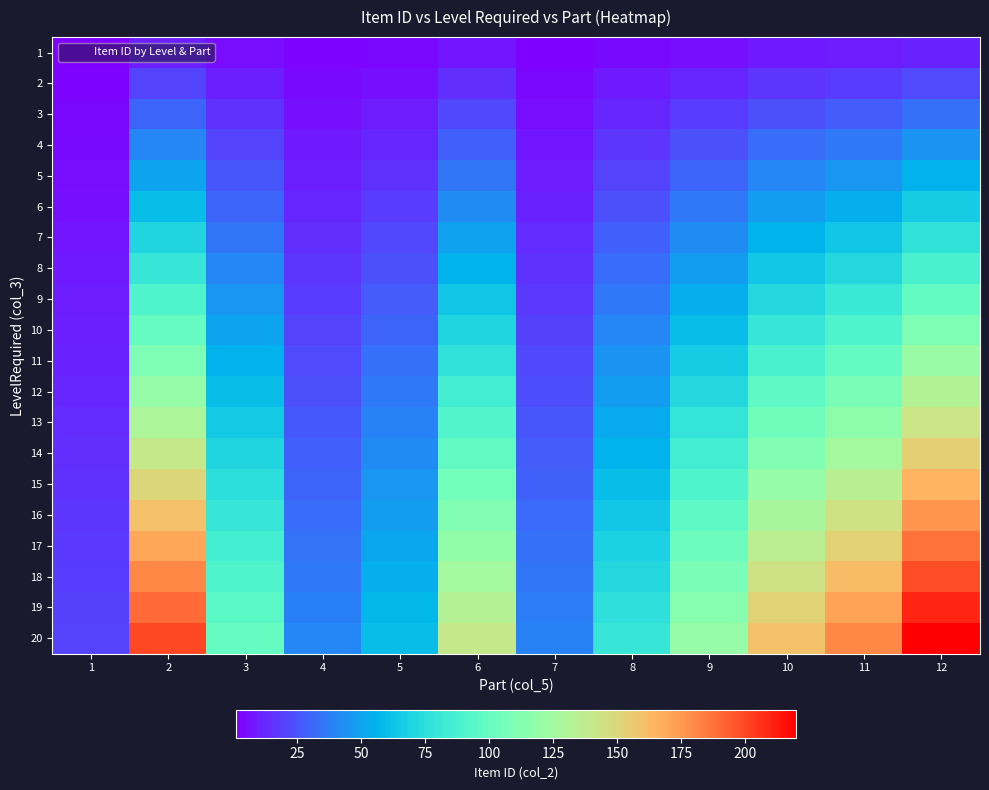

Reading left to right, extract all data points from this chart.

1: 1=1	2=10	3=5	4=2	5=3	6=7	7=1	8=4	9=6	10=8	11=9	12=11
2: 1=2	2=20	3=10	4=4	5=6	6=14	7=3	8=8	9=12	10=16	11=18	12=22
3: 1=3	2=30	3=15	4=6	5=9	6=21	7=5	8=12	9=18	10=24	11=27	12=33
4: 1=4	2=40	3=20	4=8	5=12	6=28	7=7	8=16	9=24	10=32	11=36	12=44
5: 1=5	2=50	3=25	4=10	5=15	6=35	7=9	8=20	9=30	10=40	11=45	12=55
6: 1=6	2=60	3=30	4=12	5=18	6=42	7=11	8=24	9=36	10=48	11=54	12=66
7: 1=7	2=70	3=35	4=14	5=21	6=49	7=13	8=28	9=42	10=56	11=63	12=77
8: 1=8	2=80	3=40	4=16	5=24	6=56	7=15	8=32	9=48	10=64	11=72	12=88
9: 1=9	2=90	3=45	4=18	5=27	6=63	7=17	8=36	9=54	10=72	11=81	12=99
10: 1=10	2=100	3=50	4=20	5=30	6=70	7=19	8=40	9=60	10=80	11=90	12=110
11: 1=11	2=110	3=55	4=22	5=33	6=77	7=21	8=44	9=66	10=88	11=99	12=121
12: 1=12	2=120	3=60	4=24	5=36	6=84	7=23	8=48	9=72	10=96	11=108	12=132
13: 1=13	2=130	3=65	4=26	5=39	6=91	7=25	8=52	9=78	10=104	11=117	12=143
14: 1=14	2=140	3=70	4=28	5=42	6=98	7=27	8=56	9=84	10=112	11=126	12=154
15: 1=15	2=150	3=75	4=30	5=45	6=105	7=29	8=60	9=90	10=120	11=135	12=165
16: 1=16	2=160	3=80	4=32	5=48	6=112	7=31	8=64	9=96	10=128	11=144	12=176
17: 1=17	2=170	3=85	4=34	5=51	6=119	7=33	8=68	9=102	10=136	11=153	12=187
18: 1=18	2=180	3=90	4=36	5=54	6=126	7=35	8=72	9=108	10=144	11=162	12=198
19: 1=19	2=190	3=95	4=38	5=57	6=133	7=37	8=76	9=114	10=152	11=171	12=209
20: 1=20	2=200	3=100	4=40	5=60	6=140	7=39	8=80	9=120	10=160	11=180	12=220